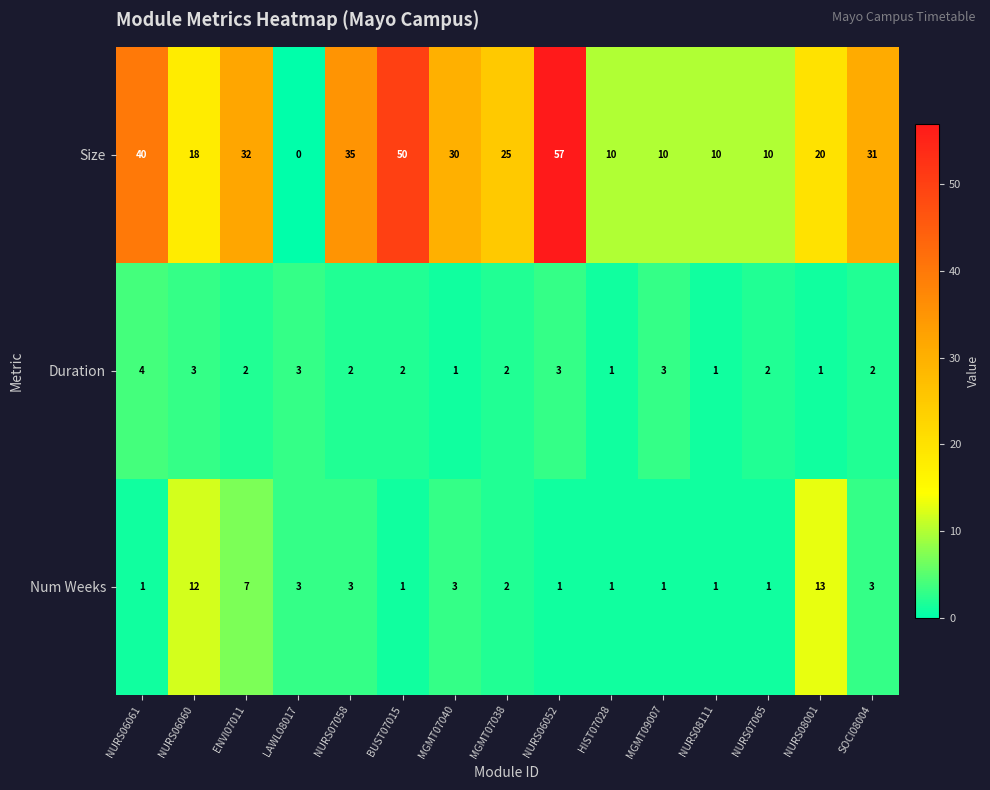

List the series in order of their peak value, lowest first.

Duration, Num Weeks, Size